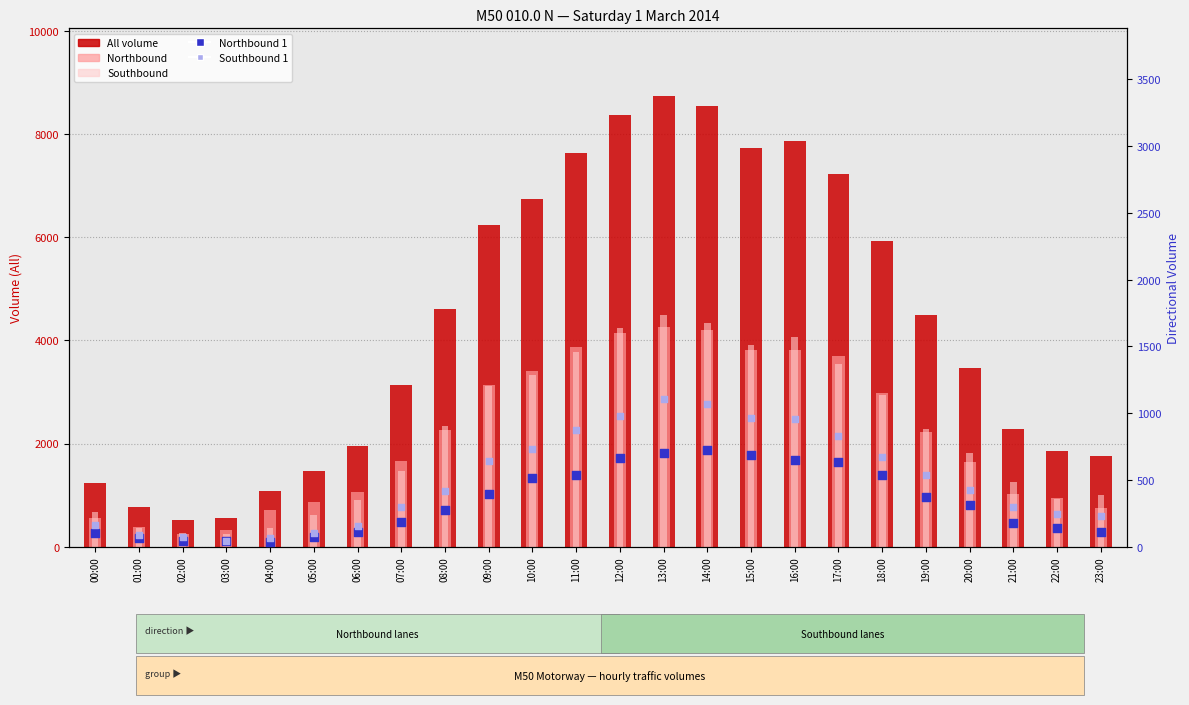

Is the value of Southbound at 22:00 greater than the value of All volume at 08:00?

No